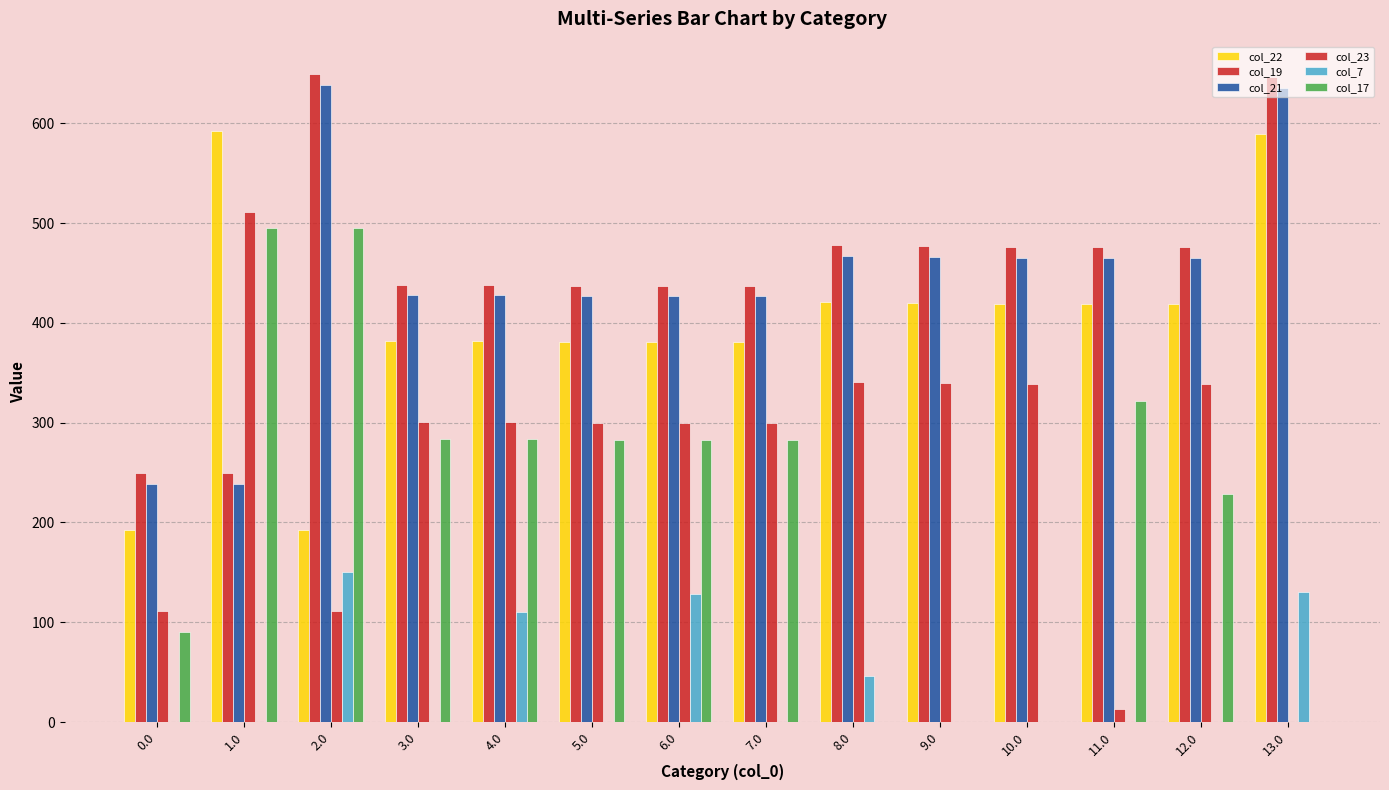

What is the sum of all col_23 values?

3602.2